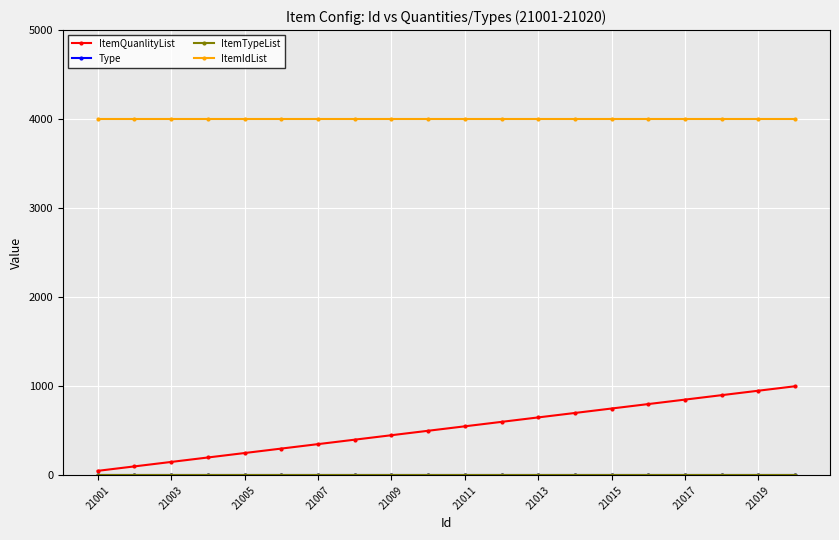

True or false: ItemIdList and ItemQuanlityList intersect in this chart.

False